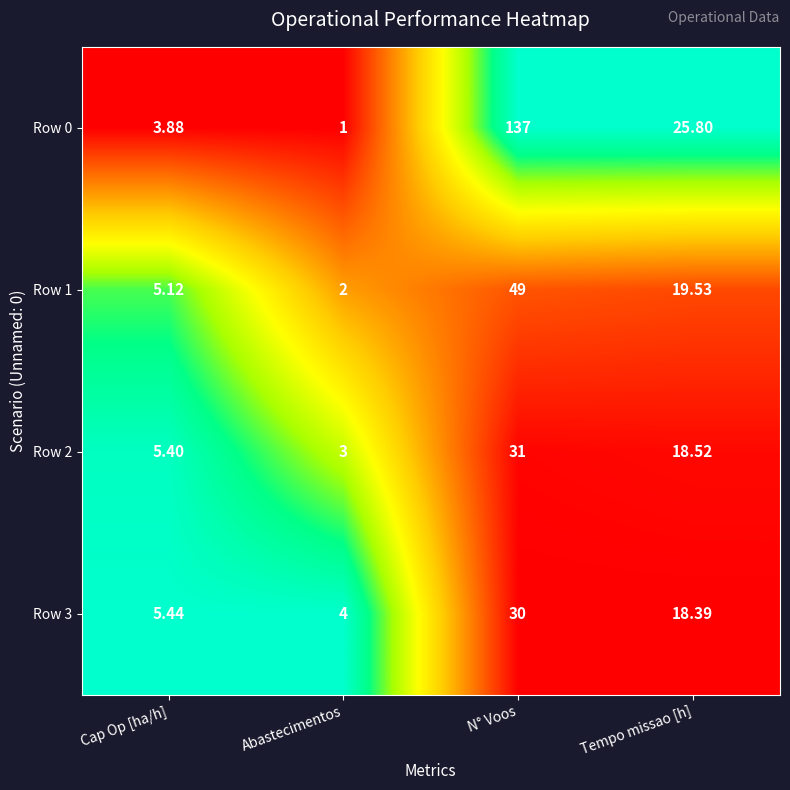

What is the total value across all series at Cap Op [ha/h]?

19.8